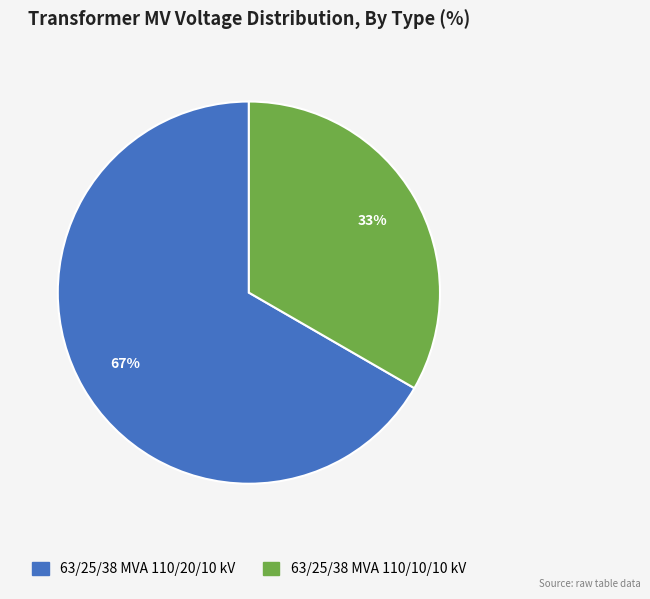

Combined, do 63/25/38 MVA 110/10/10 kV and 63/25/38 MVA 110/20/10 kV account for over 50%?

Yes